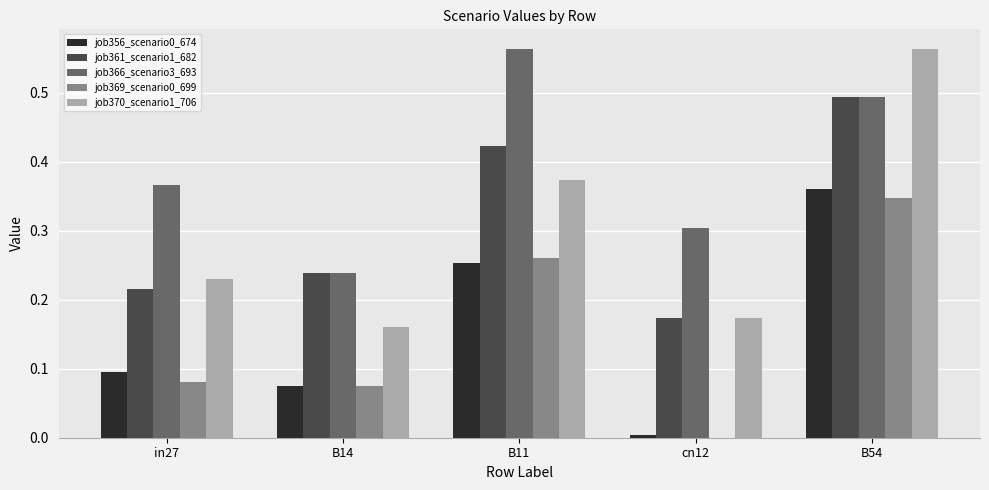

The value of job366_scenario3_693 at B11 is 1.0. True or false?

False